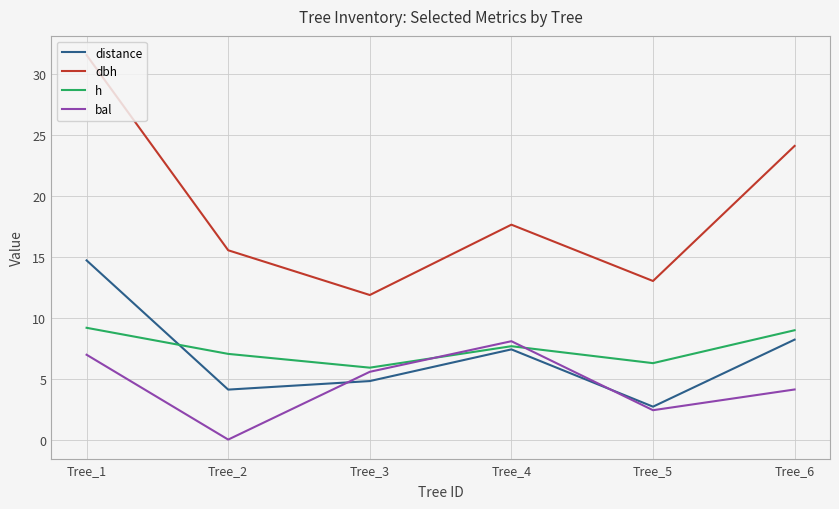

How many values in the bal series exceed 5?

3